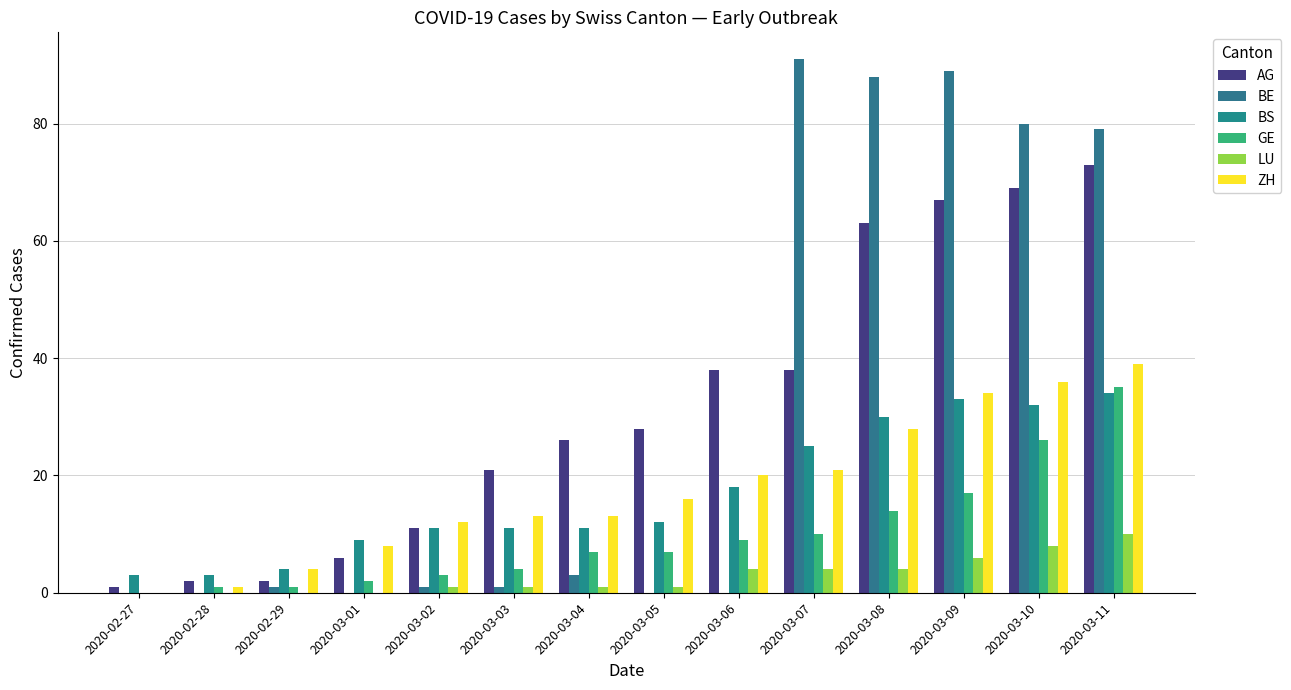

Are the bars horizontal?

No